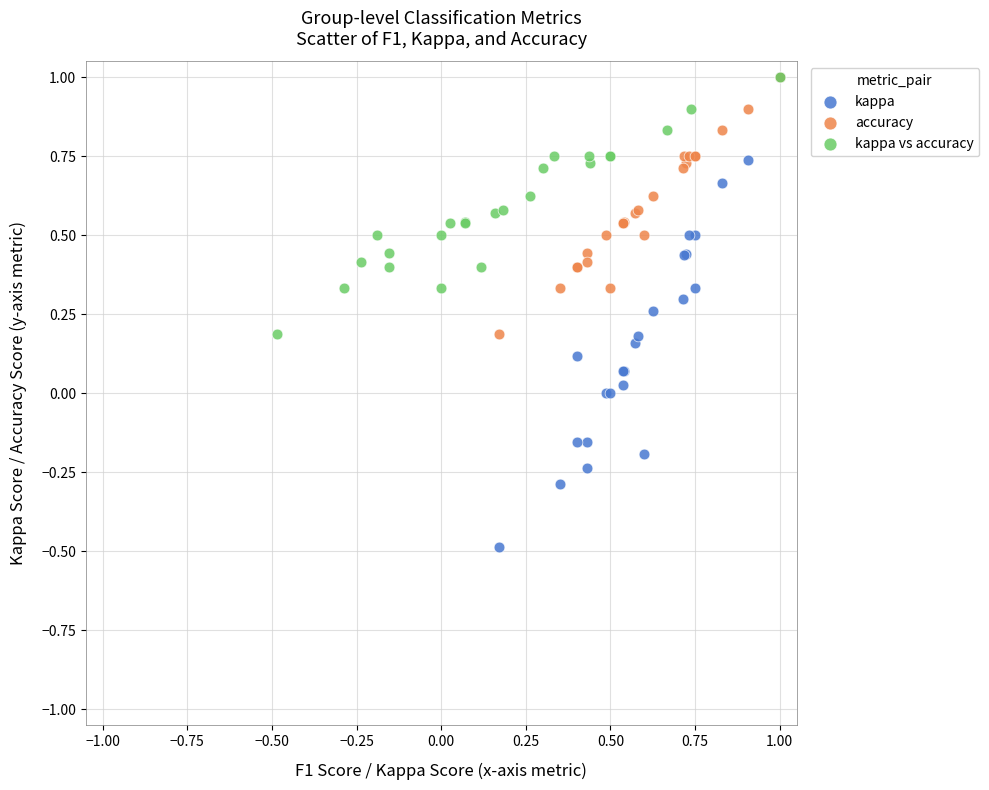

Which series reaches the minimum Y coordinate?

kappa